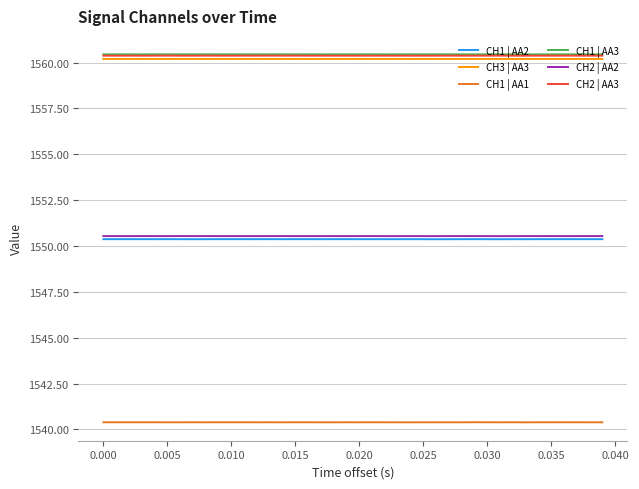

True or false: CH1 | AA1 and CH1 | AA3 cross at least once.

False